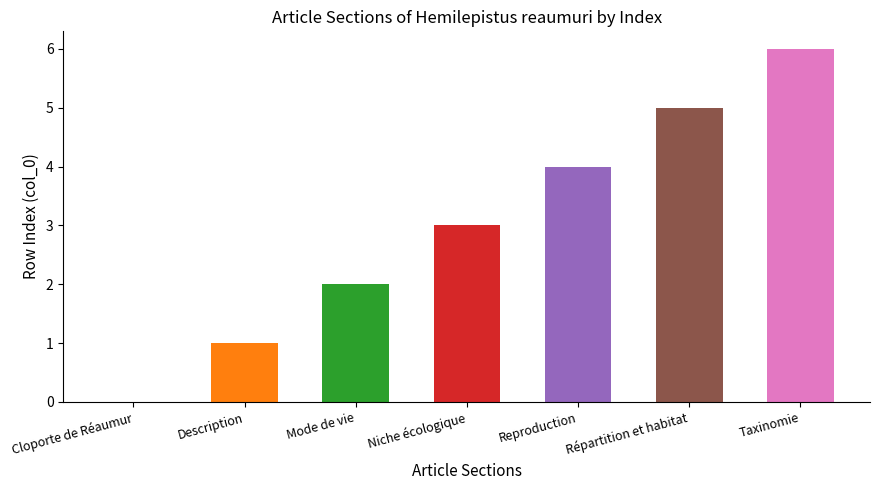

Which category has the lowest value across all series?

Cloporte de Réaumur